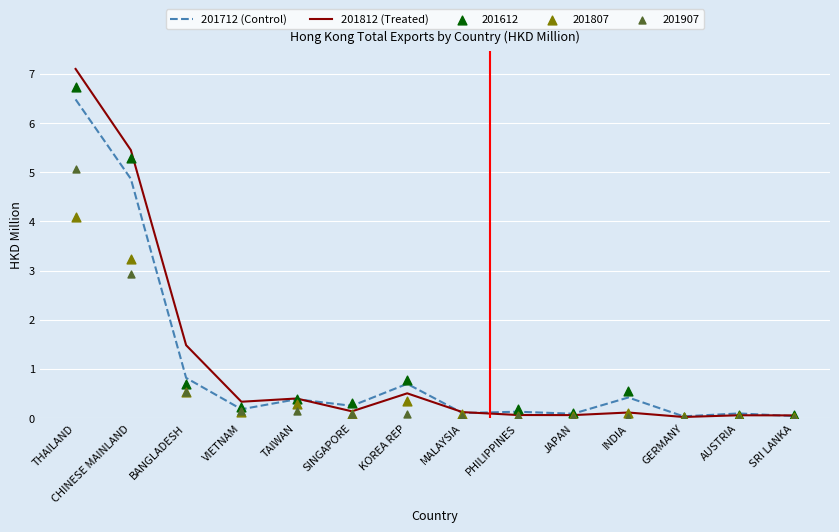

Which series contains the lowest Y value?

201812 (Treated)